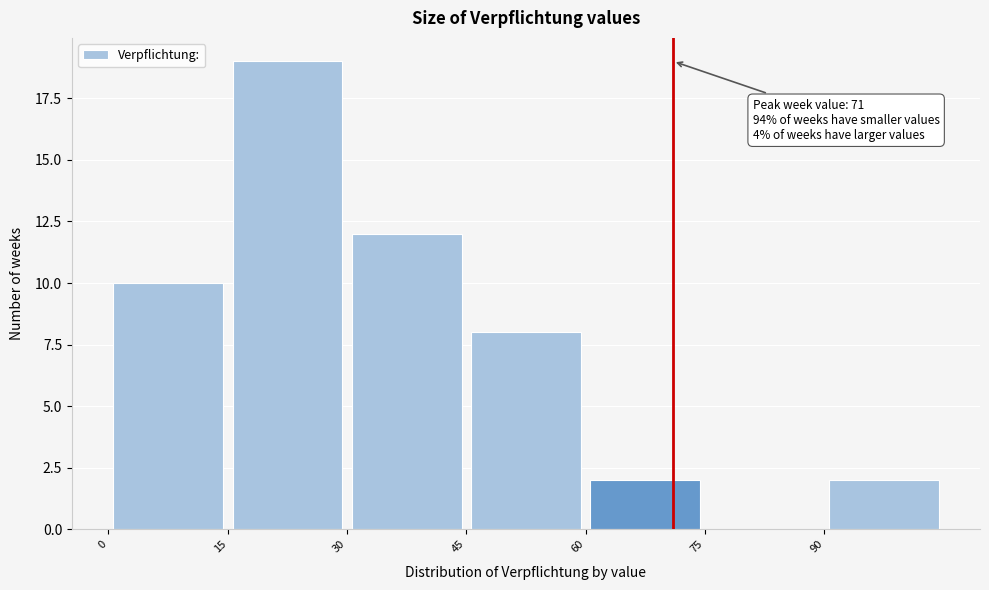

Over which range of the x-axis is the bar tallest?

15 to 30